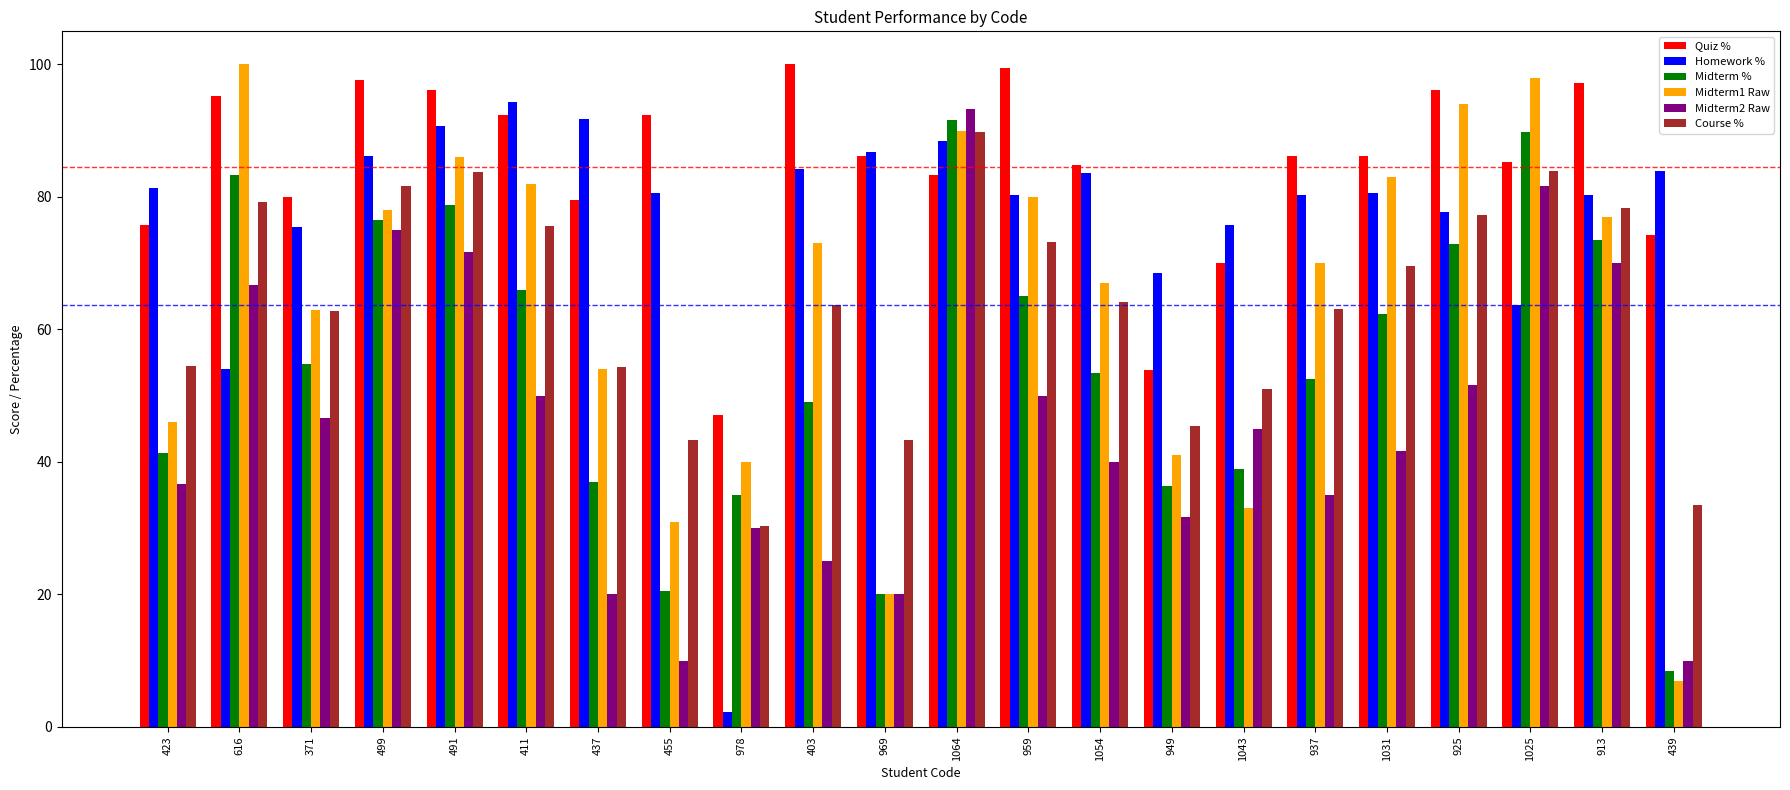

Which series changed the most between 437 and 455?

Midterm1 Raw